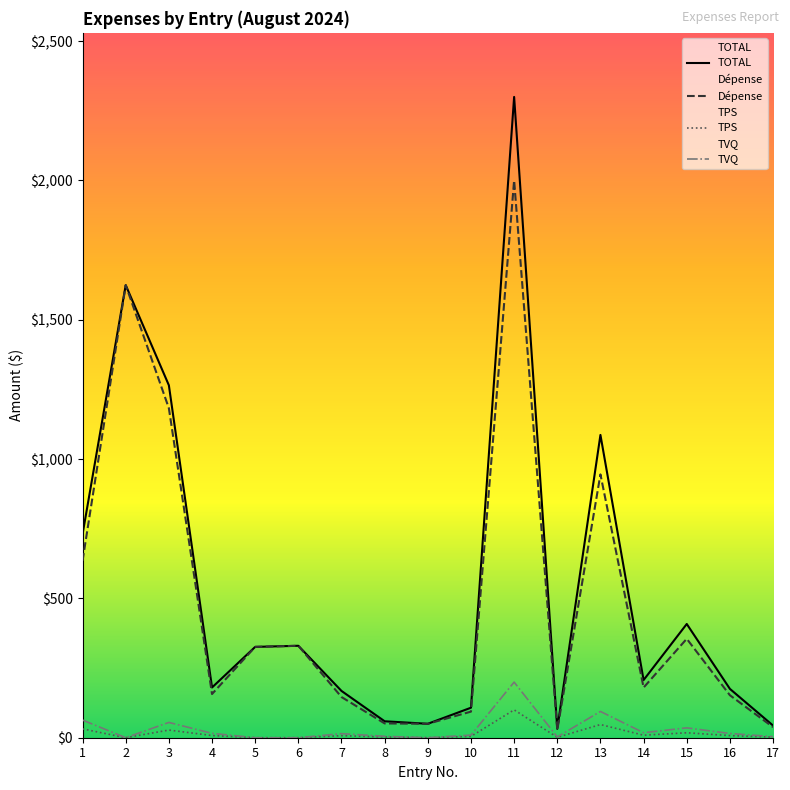

Which series has the largest total across all categories?

TOTAL